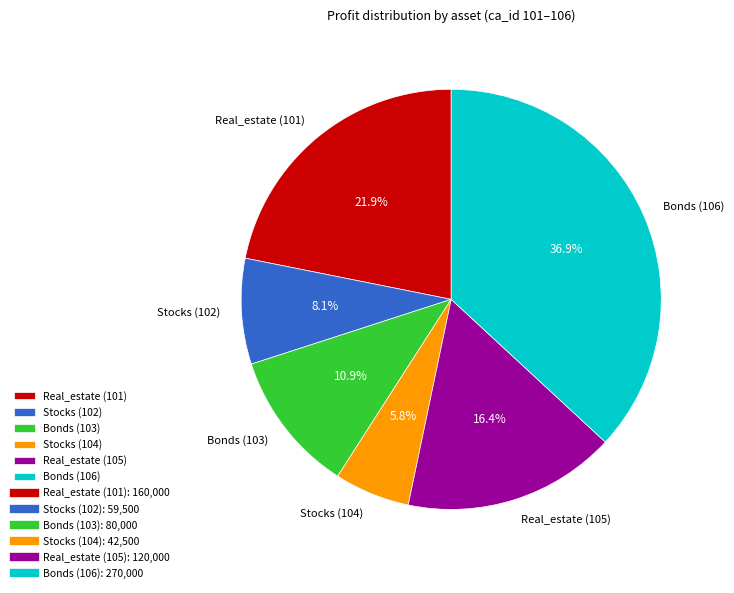

Is the sum of Stocks (102) and Stocks (104) greater than half?

No